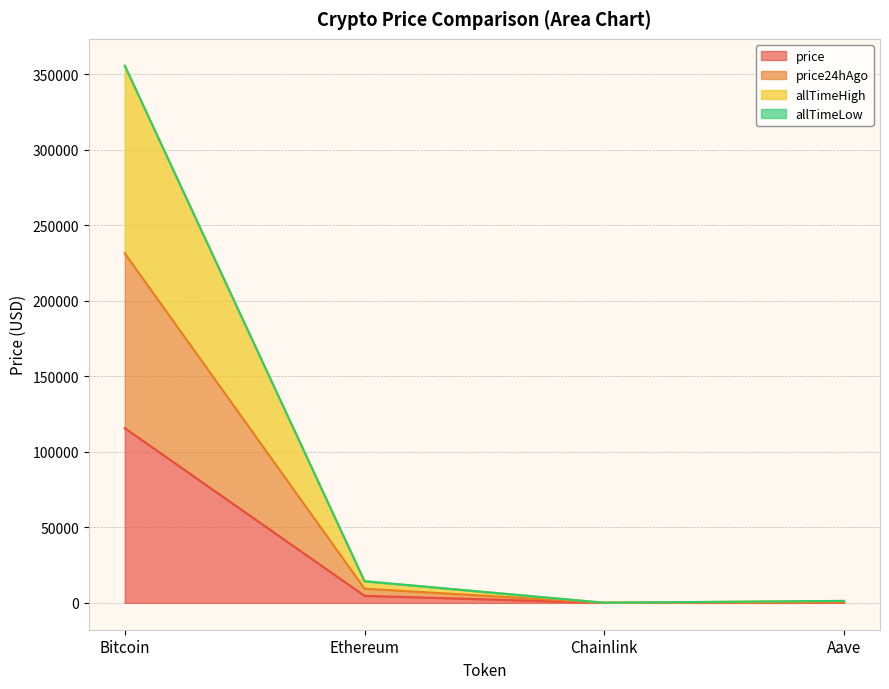

The price series shows 6.7 at Chainlink. True or false?

False